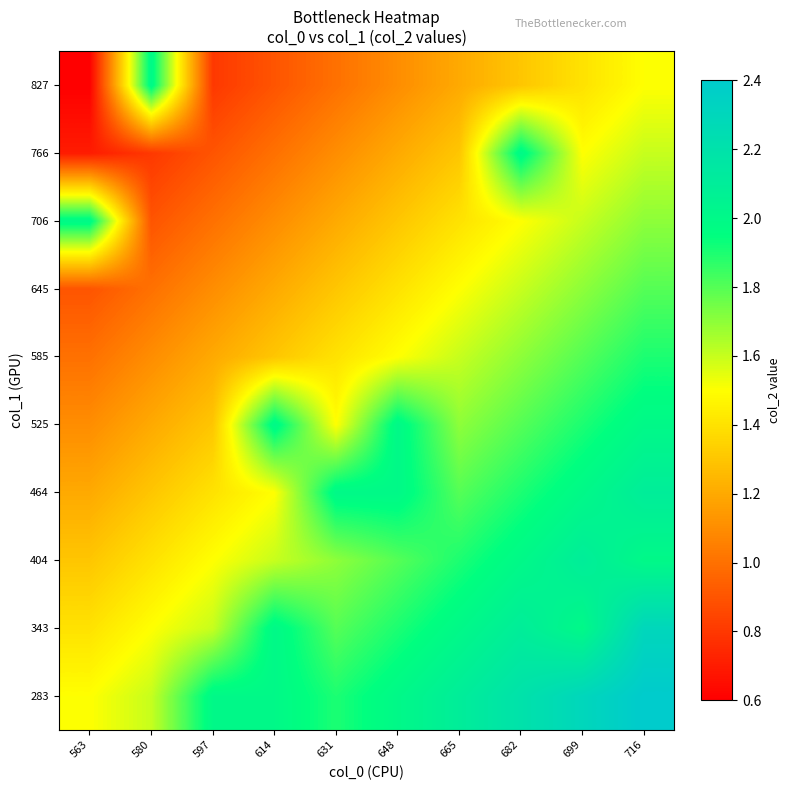

What is the spread (max minus min) of values at 631?

1.0